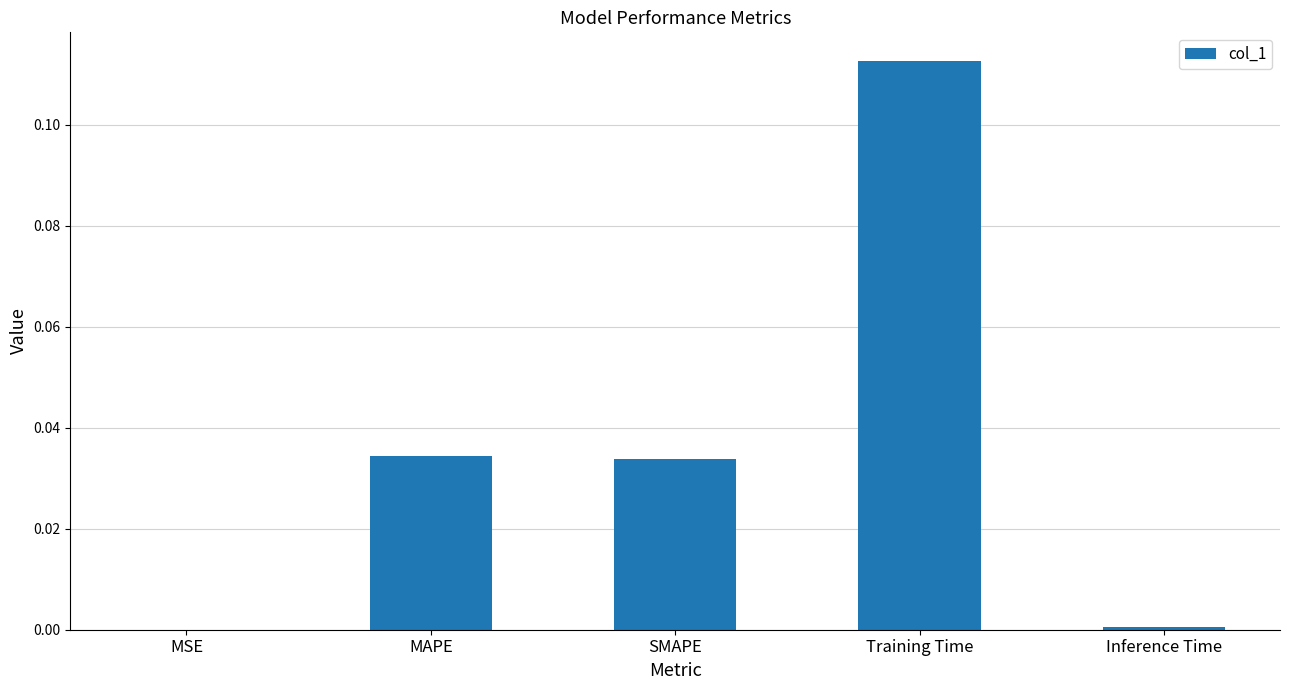

True or false: the data shows 0.0 at MSE.

True